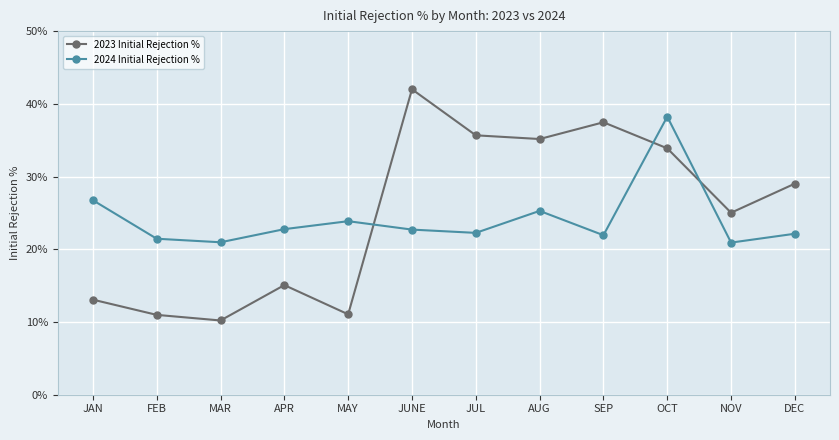

Which series ends up on top after the final intersection of 2024 Initial Rejection % and 2023 Initial Rejection %?

2023 Initial Rejection %